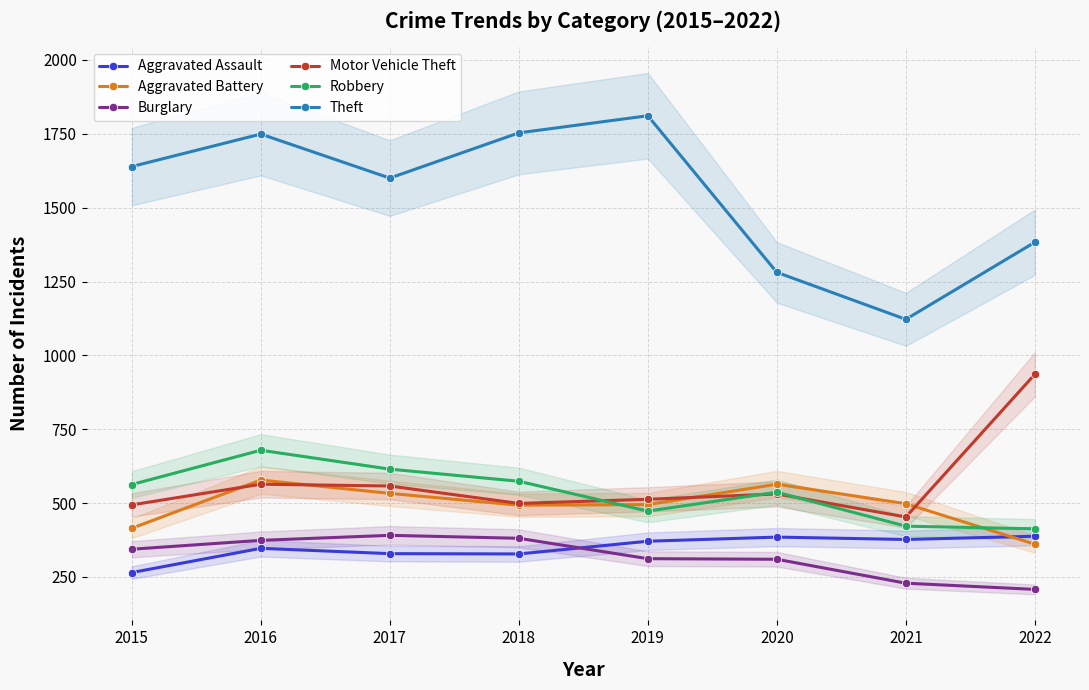

At which label is Robbery closest to 546?

2020